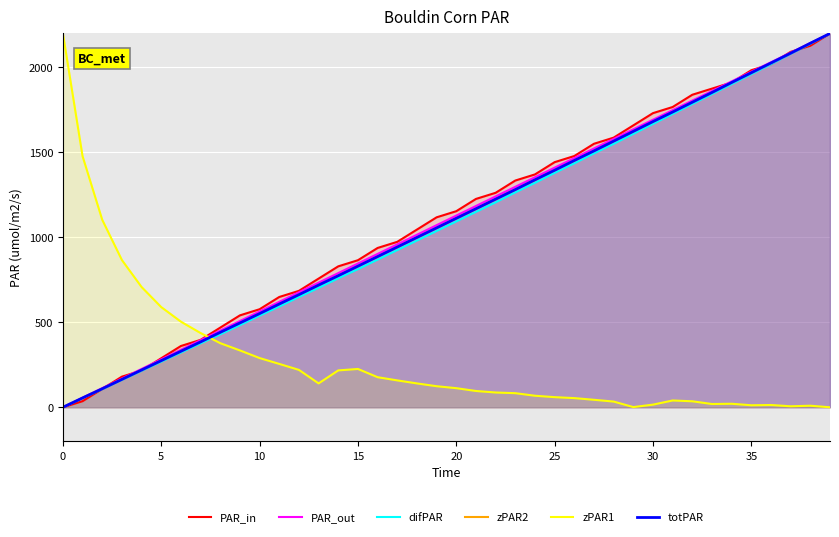

Does the chart display data point markers on the line(s)?

No